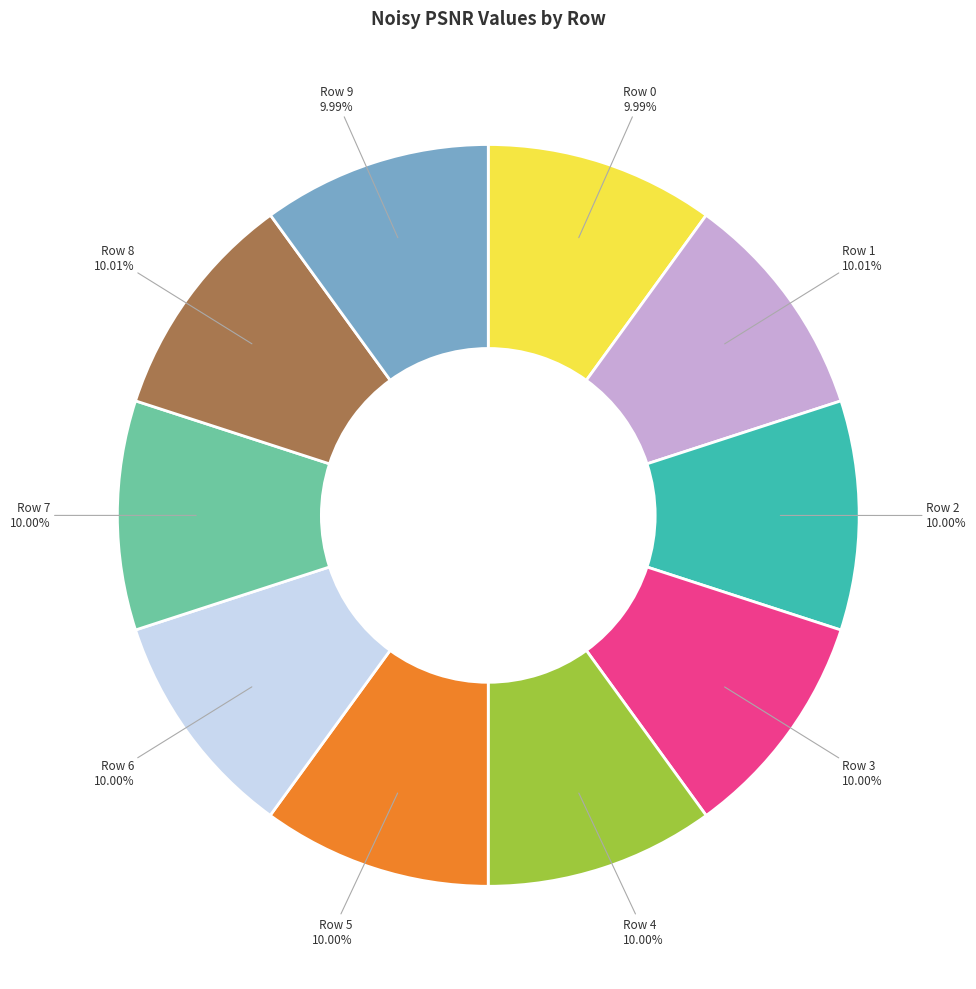

To the nearest percent, what percentage of the pie is Row 0?

10%